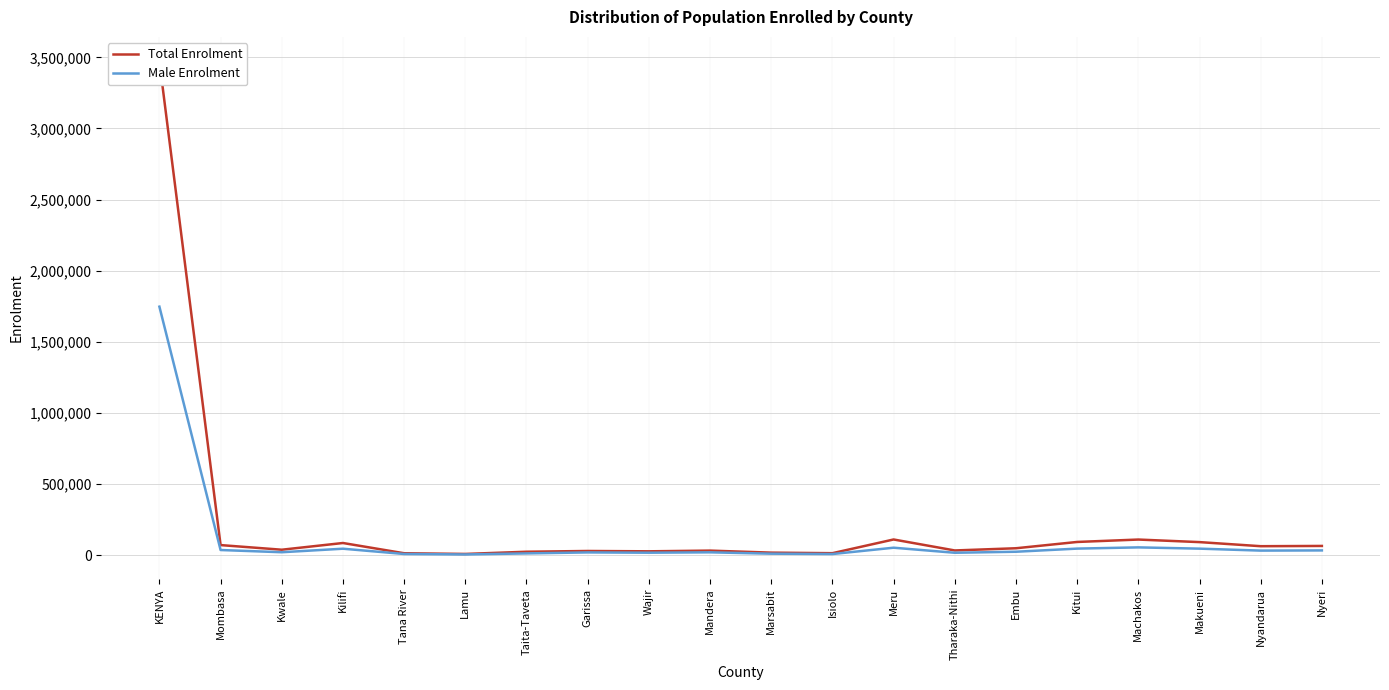

Is this an area chart (filled region under the line)?

No